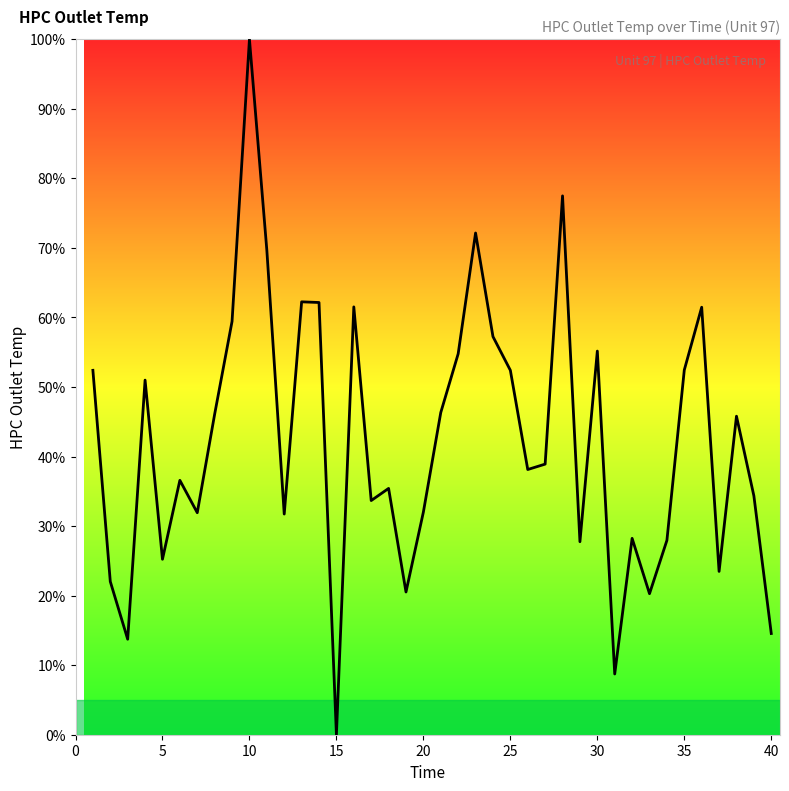

What is the difference between the maximum and minimum values?

100.0